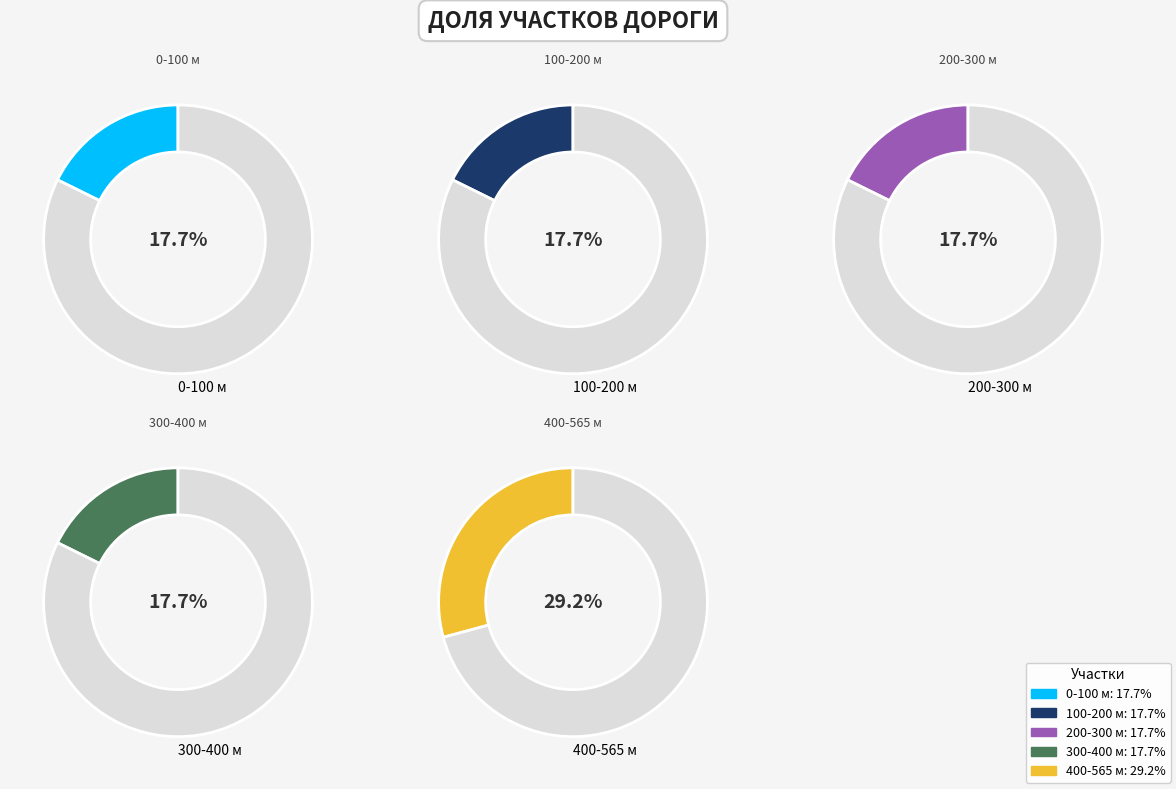

Is there a majority slice in this chart?

No